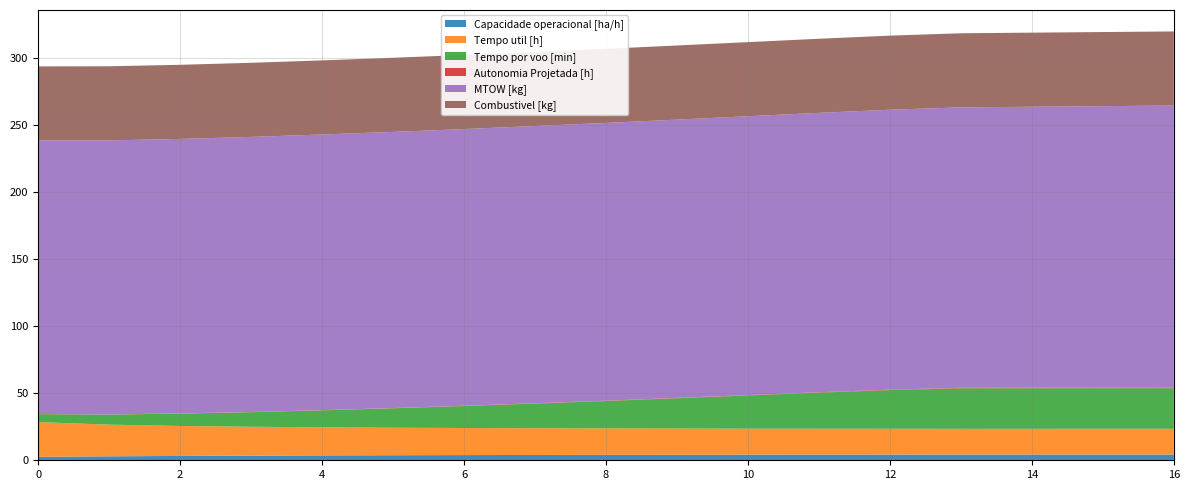

Reading left to right, transcribe all the data shown in this chart.

Capacidade operacional [ha/h]: 2.6	3.0	3.2	3.5	3.6	3.8	3.9	4.0	4.1	4.1	4.2	4.2	4.3	4.3	4.3	4.3	4.3
Tempo util [h]: 25.9	23.6	22.4	21.6	20.9	20.5	20.2	19.9	19.7	19.6	19.4	19.3	19.2	19.1	19.2	19.2	19.2
Tempo por voo [min]: 5.9	7.5	9.2	10.9	12.7	14.5	16.4	18.4	20.4	22.6	24.8	26.9	28.8	30.2	30.3	30.3	30.3
Autonomia Projetada [h]: 0.1	0.1	0.1	0.1	0.2	0.2	0.2	0.2	0.3	0.3	0.3	0.3	0.3	0.4	0.4	0.4	0.4
MTOW [kg]: 204.0	204.4	204.8	205.2	205.6	206.0	206.4	206.8	207.2	207.6	208.0	208.4	208.8	209.2	209.6	210.0	210.4
Combustivel [kg]: 55.3	55.3	55.3	55.3	55.3	55.3	55.3	55.3	55.3	55.3	55.3	55.3	55.3	55.3	55.3	55.3	55.3